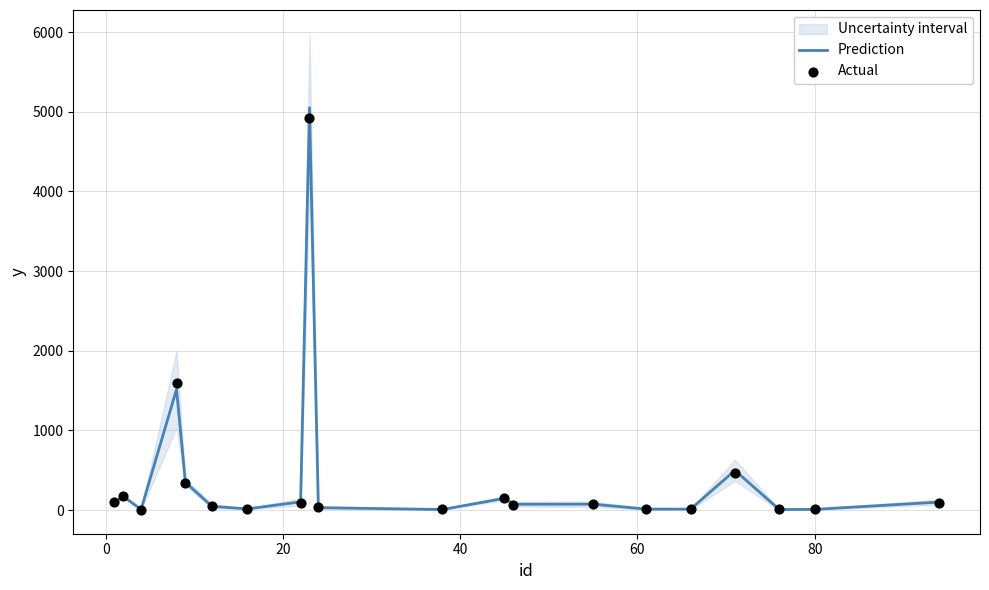

Is the value of Prediction at 17 greater than the value of Actual at 8?

No